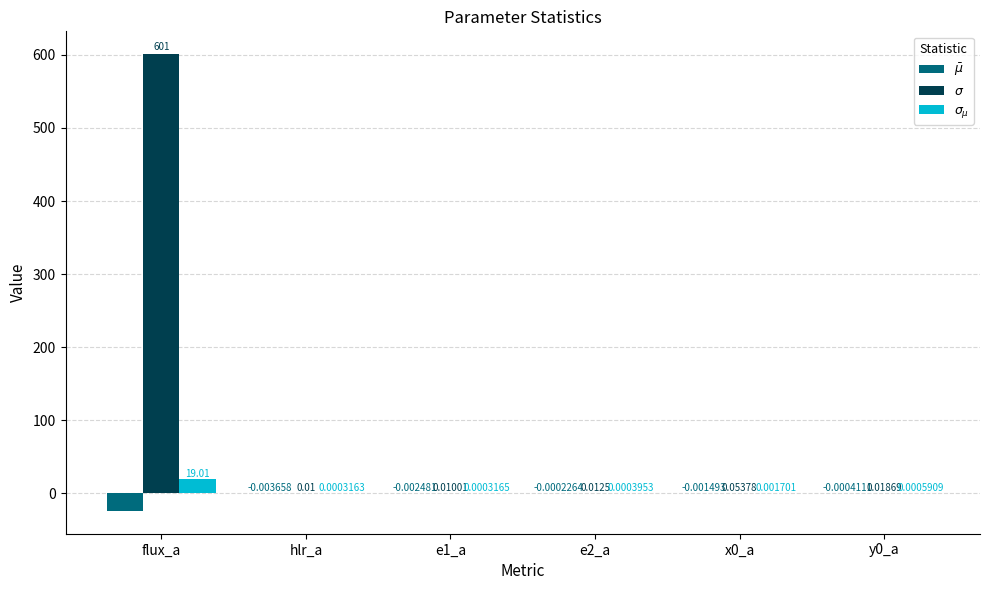

Which category has the highest value across all series?

flux_a